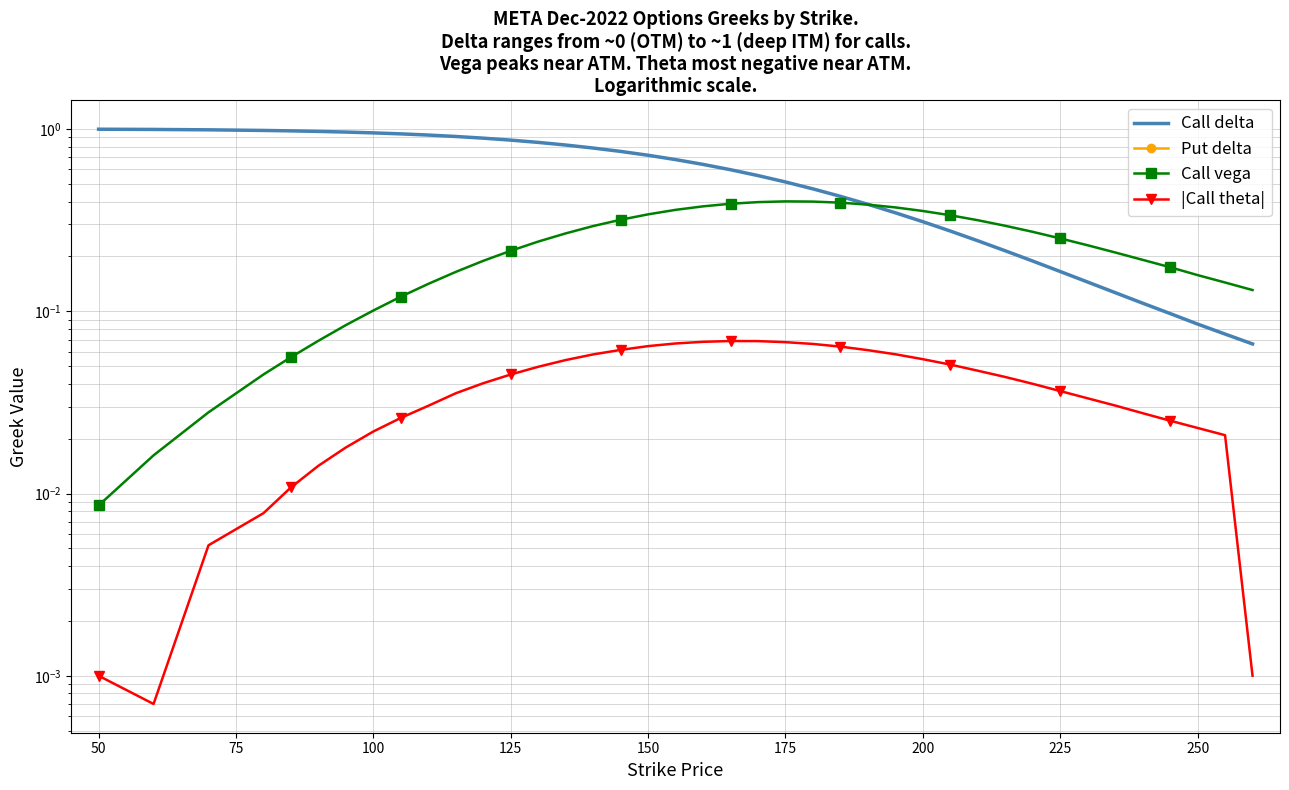

What is the average value of the Call delta series?

0.6